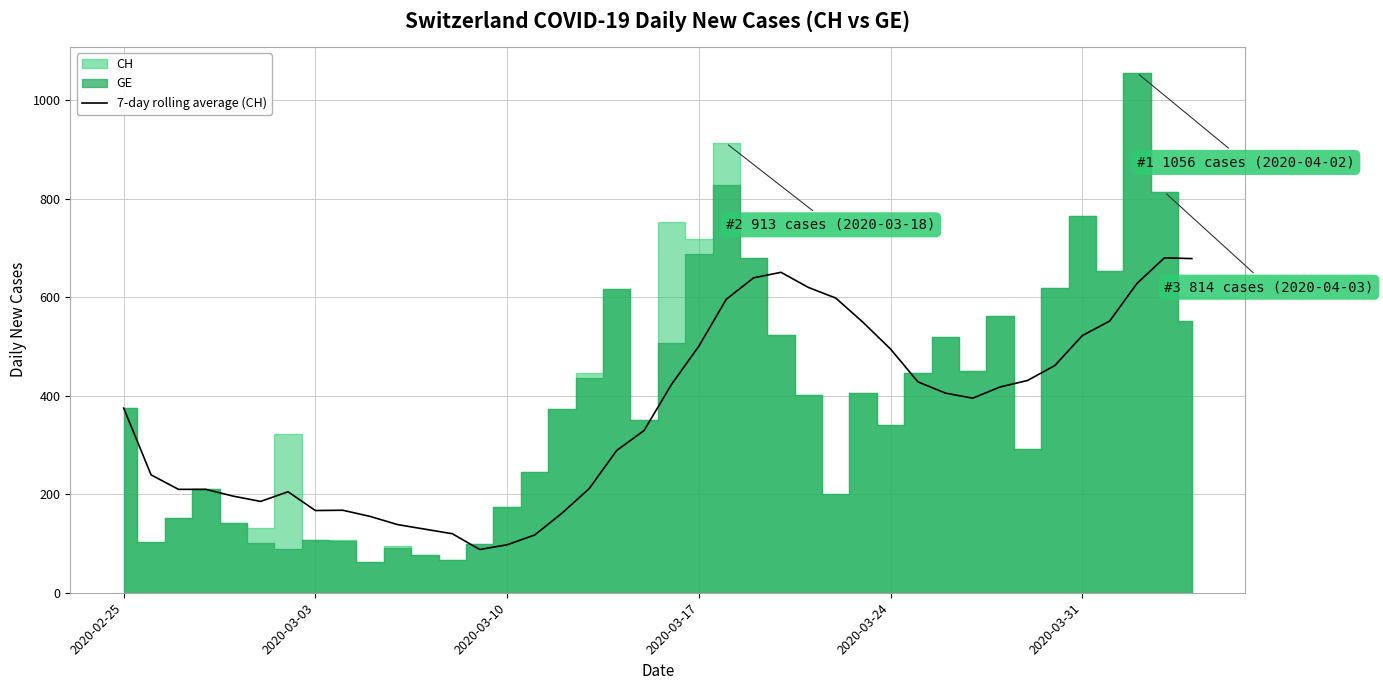

True or false: 7-day rolling average (CH) has a value of 495.0 at 2020-03-24.

True